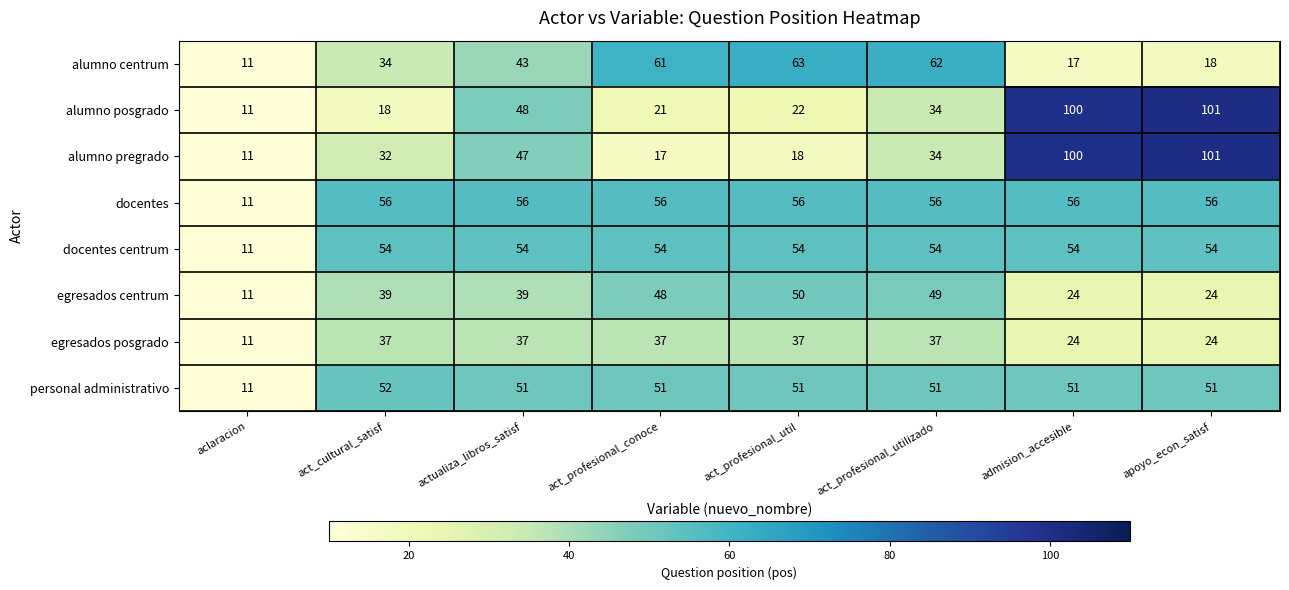

Which series changed the most between act_cultural_satisf and admision_accesible?

alumno posgrado